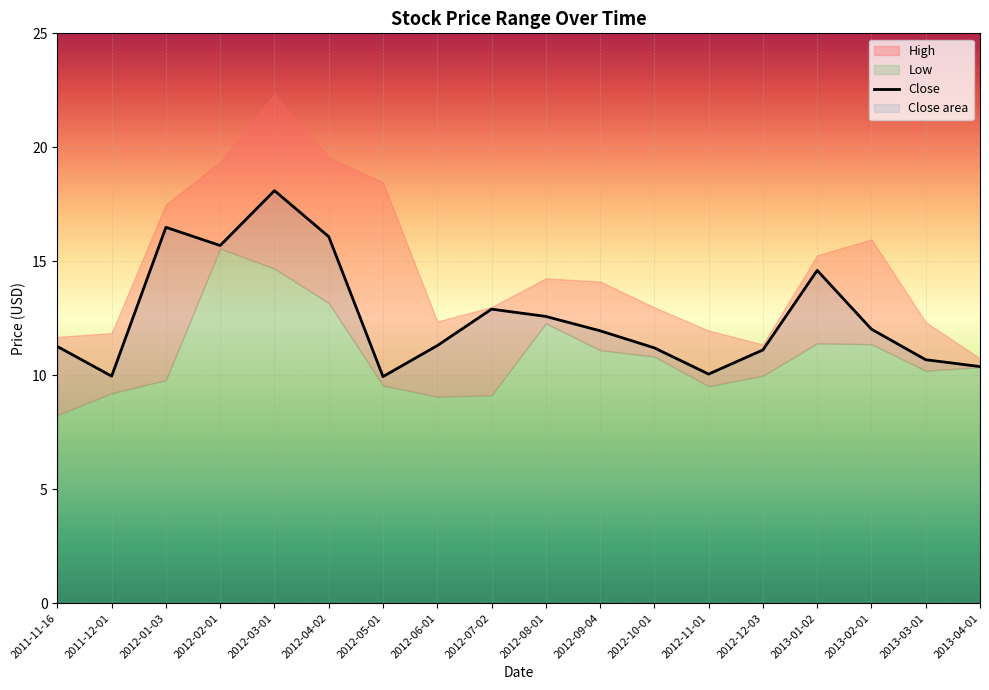

At which label is the value closest to 14?

2013-01-02